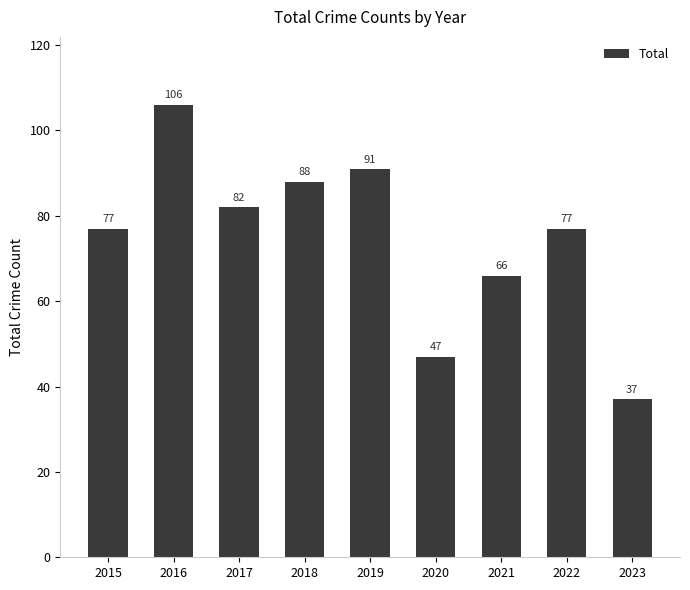

Does the chart contain stacked bars?

No